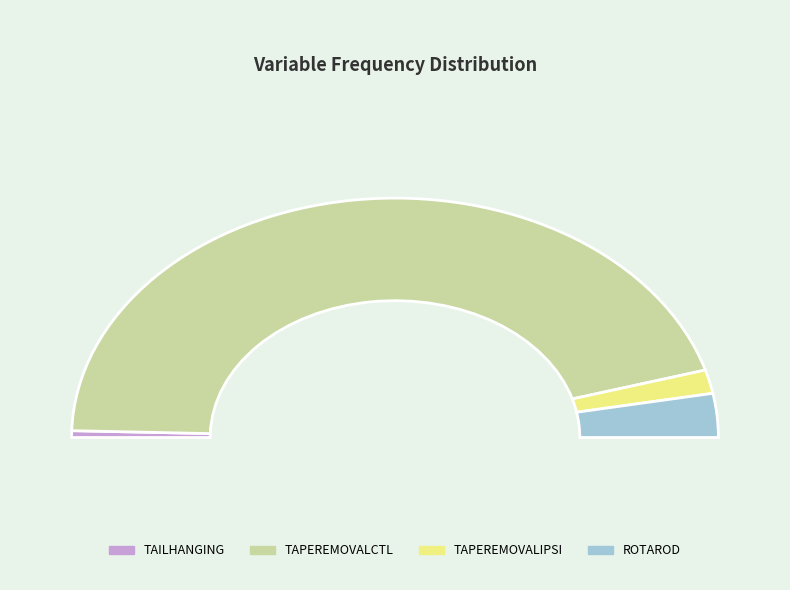

How many slices are in this pie chart?

4